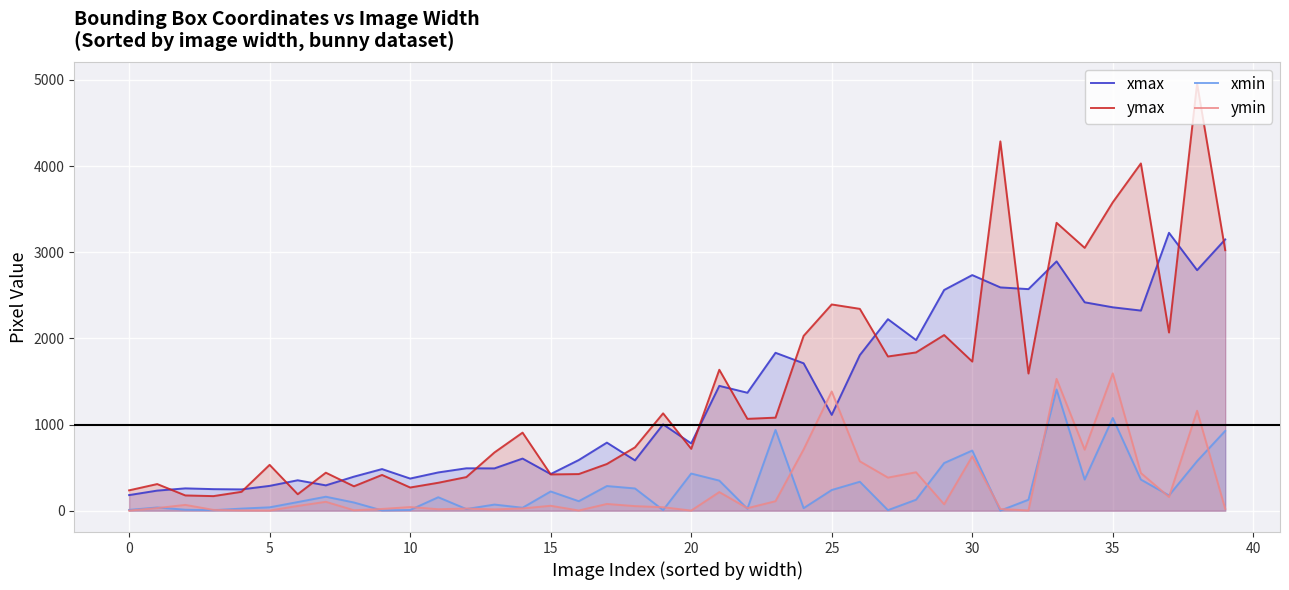

How many interior local valleys does the xmin series have?

12